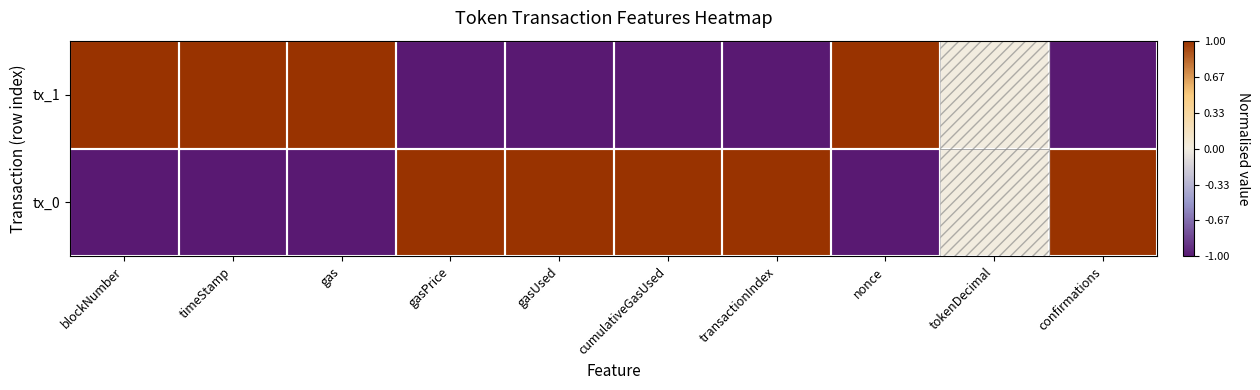

Which label corresponds to the largest value in the chart?

gasPrice